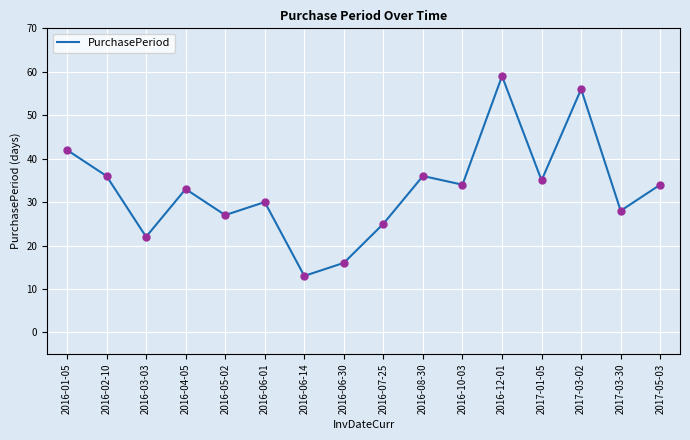

Which has a higher value, 2016-07-25 or 2016-12-01?

2016-12-01